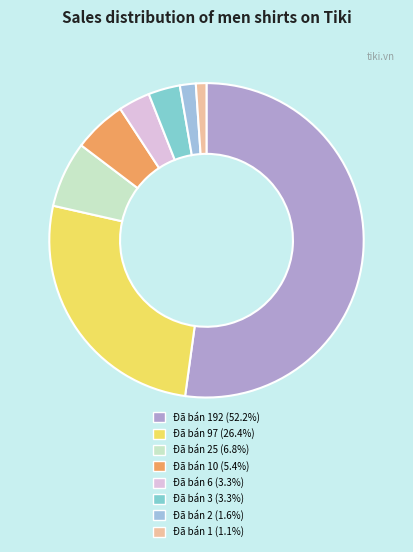

How many slices are in this pie chart?

8